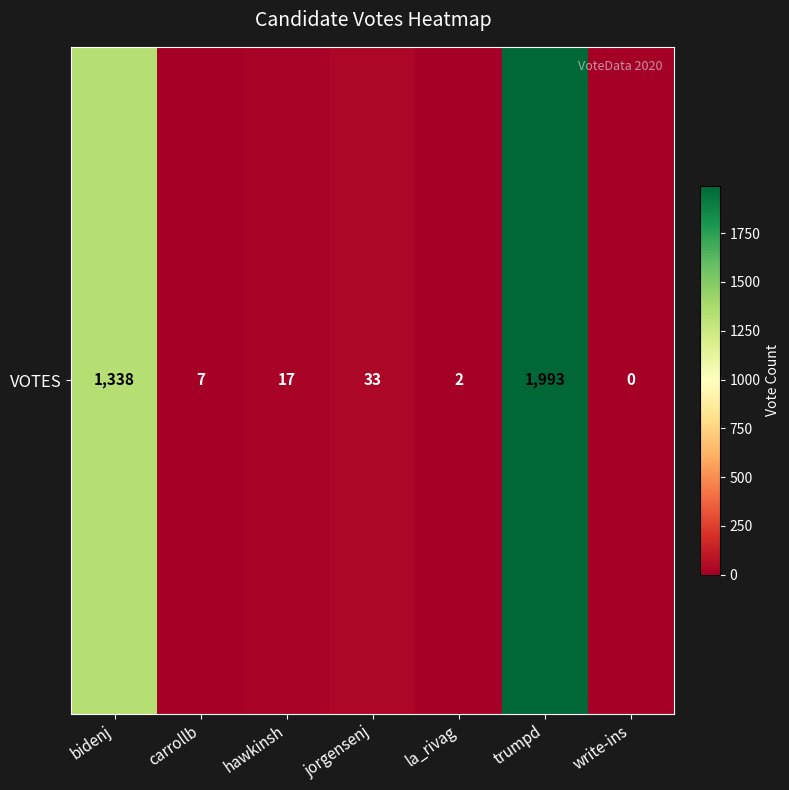

What is the sum of all values?

3390